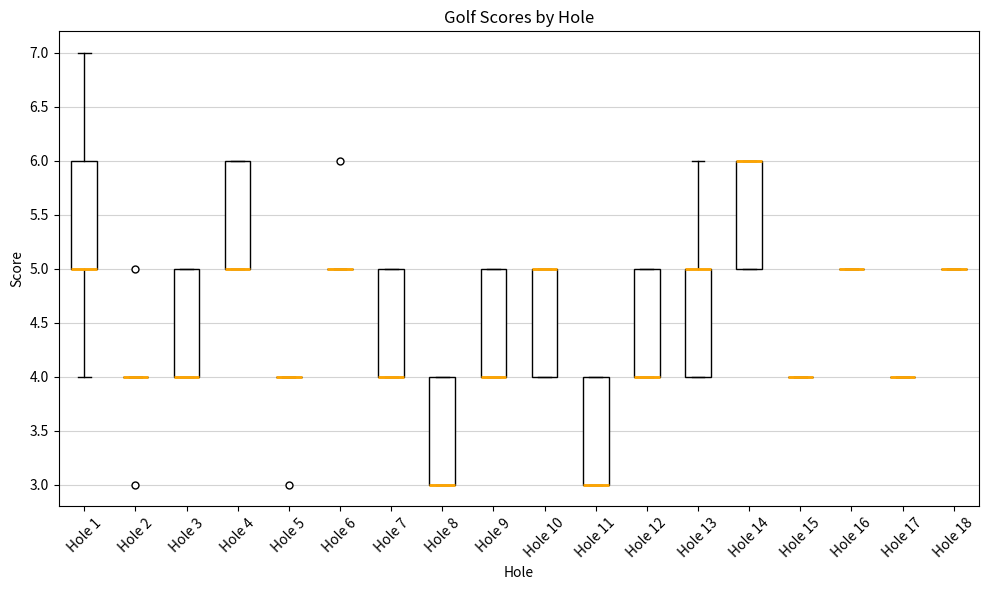

Where is the lower edge of the box for Hole 10 on the y-axis? The values are not printed on the chart, so give them approximately, as read against the axis.

4